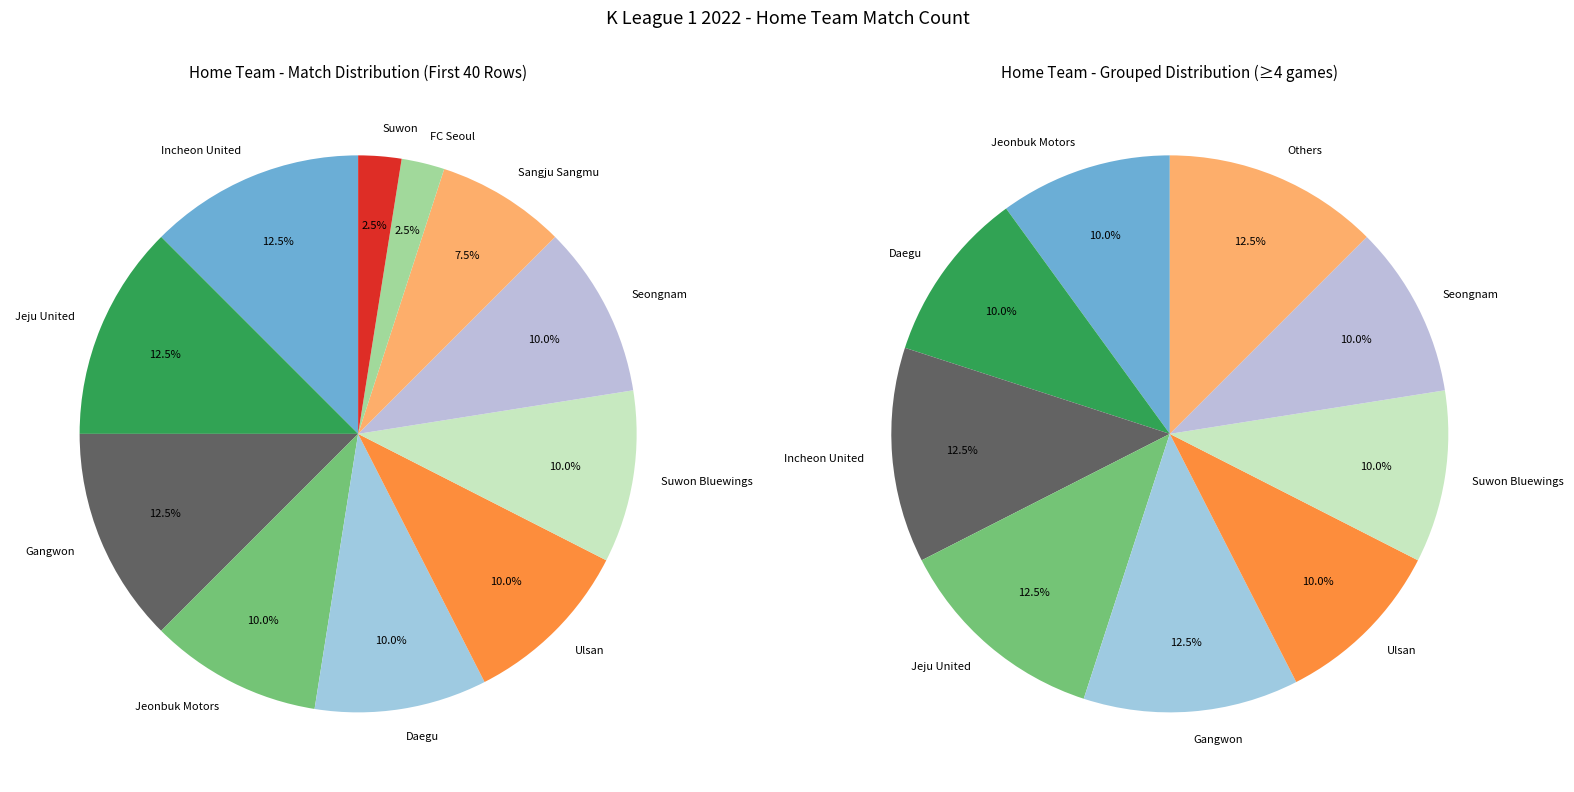

Is there any slice that represents more than half of the pie?

No